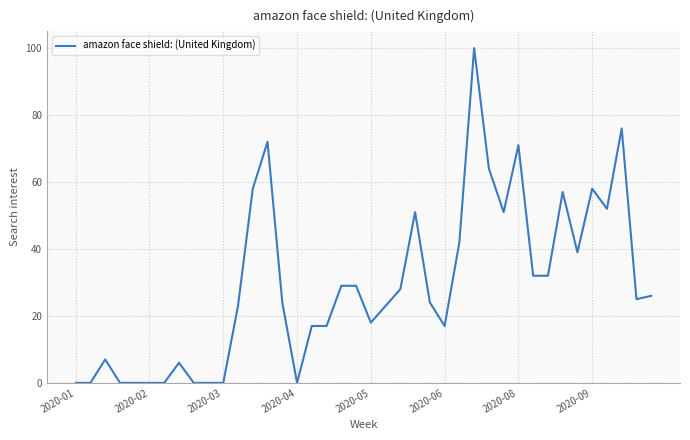

What is the difference between the maximum and minimum values?

100